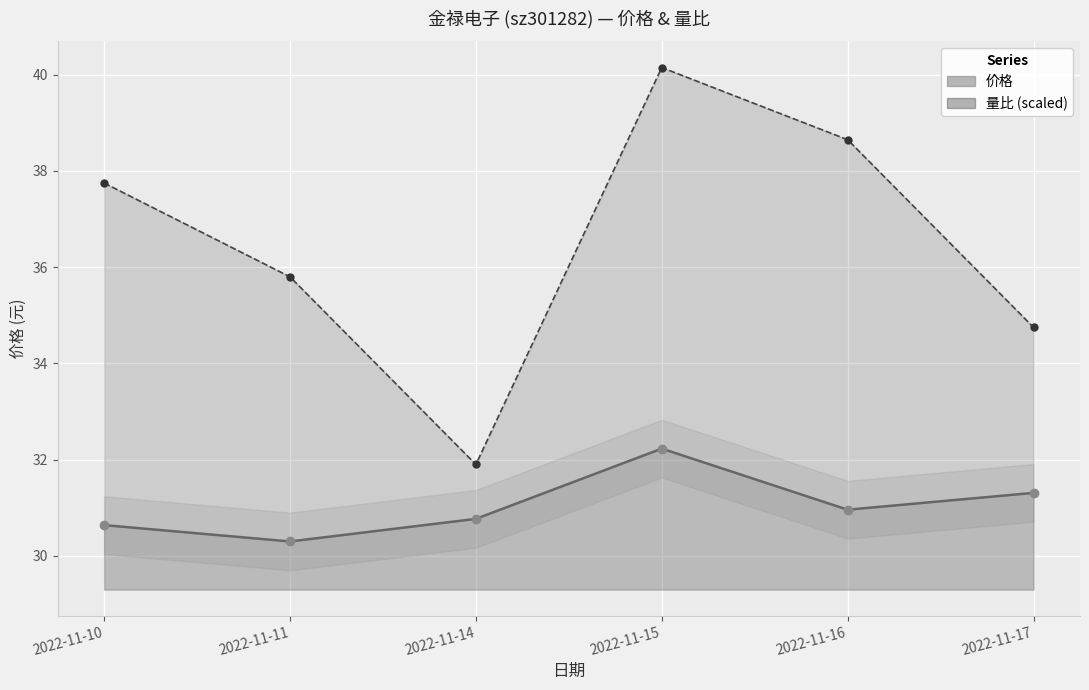

What is the difference between the 价格 values at 2022-11-10 and 2022-11-15?

1.6